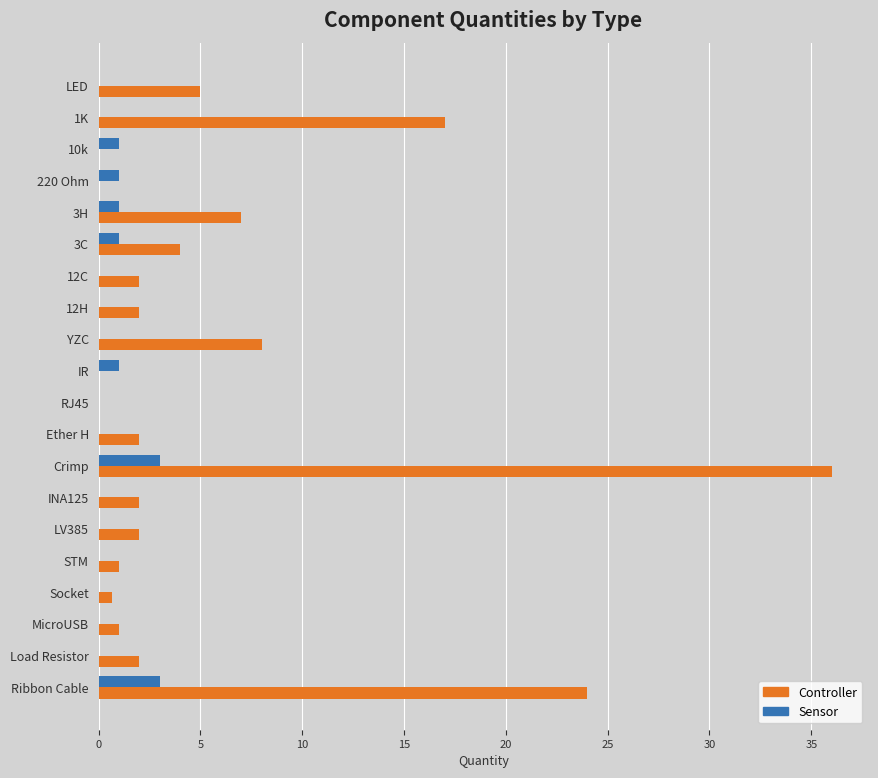

Which series has the largest total across all categories?

Controller